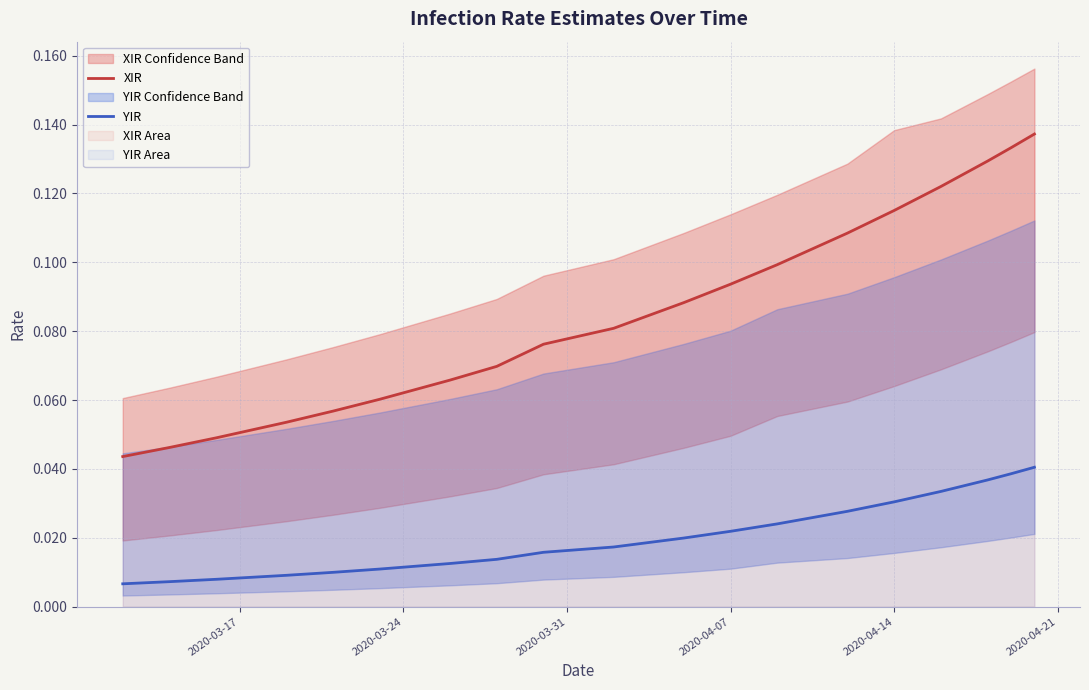

The XIR series shows 0.0 at 2020-04-14. True or false?

False